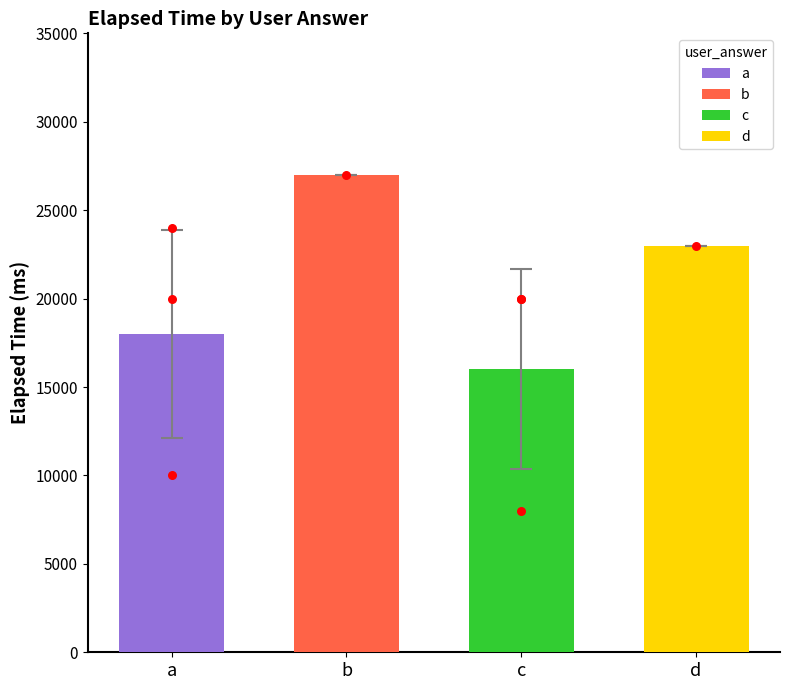

Which has a higher value, c or a?

a